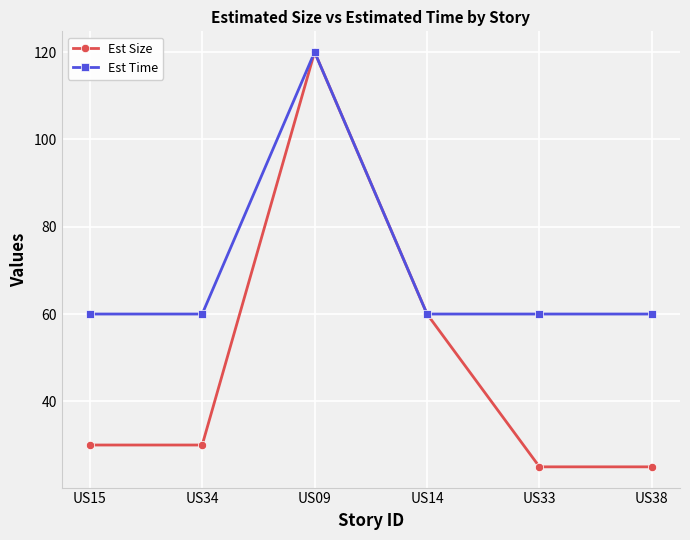

Does the chart have visible grid lines?

Yes